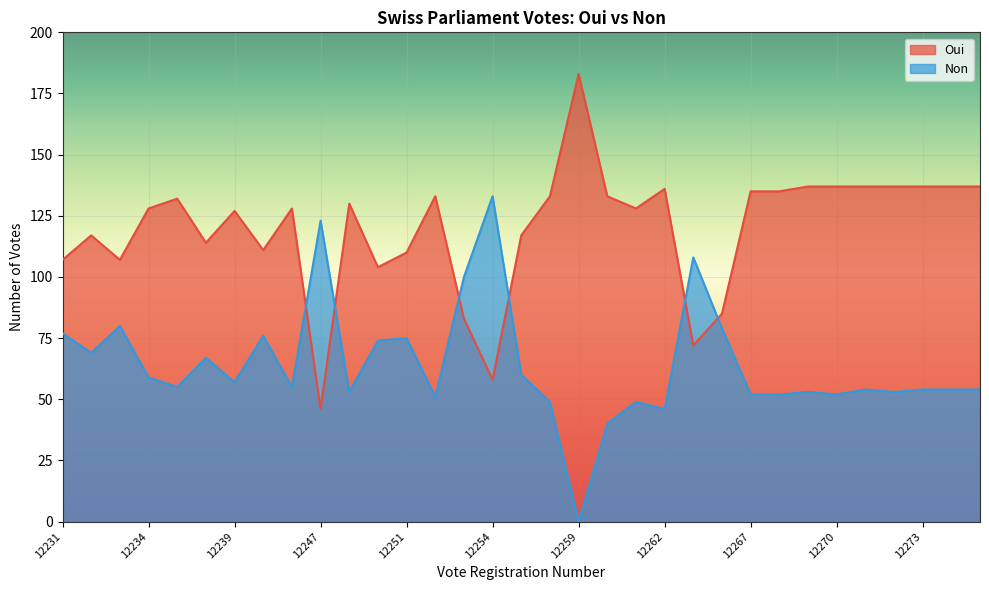

Which series ends up on top after the final intersection of Non and Oui?

Oui